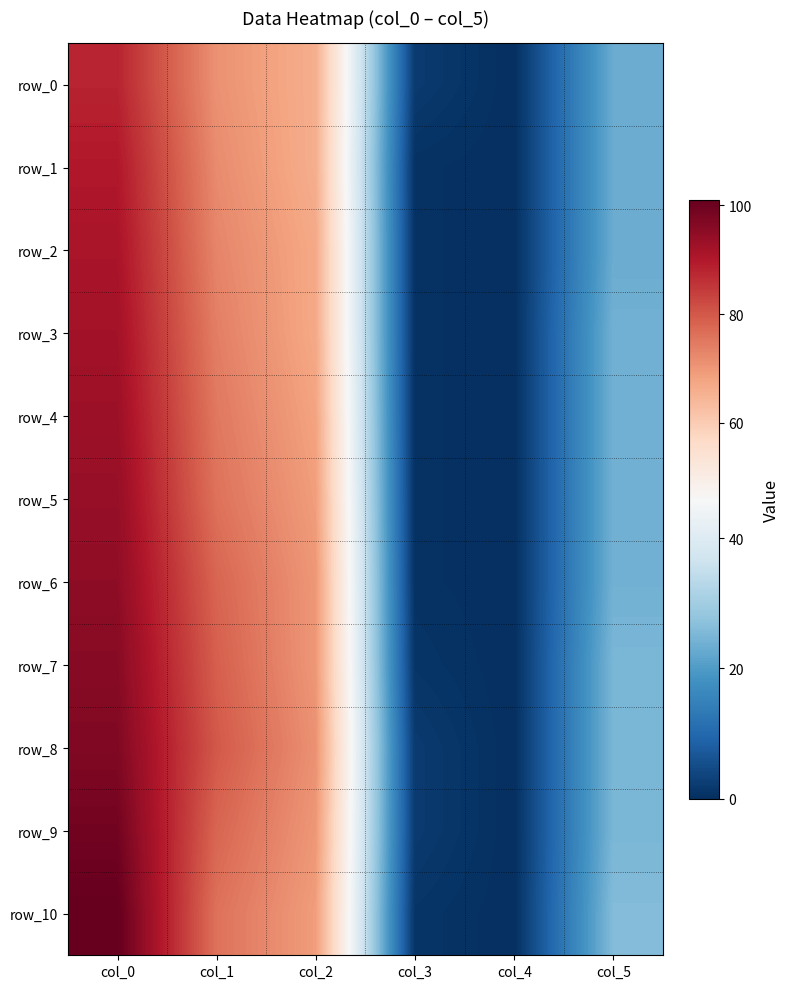

Where is row_8 nearest to the value 48?

col_2